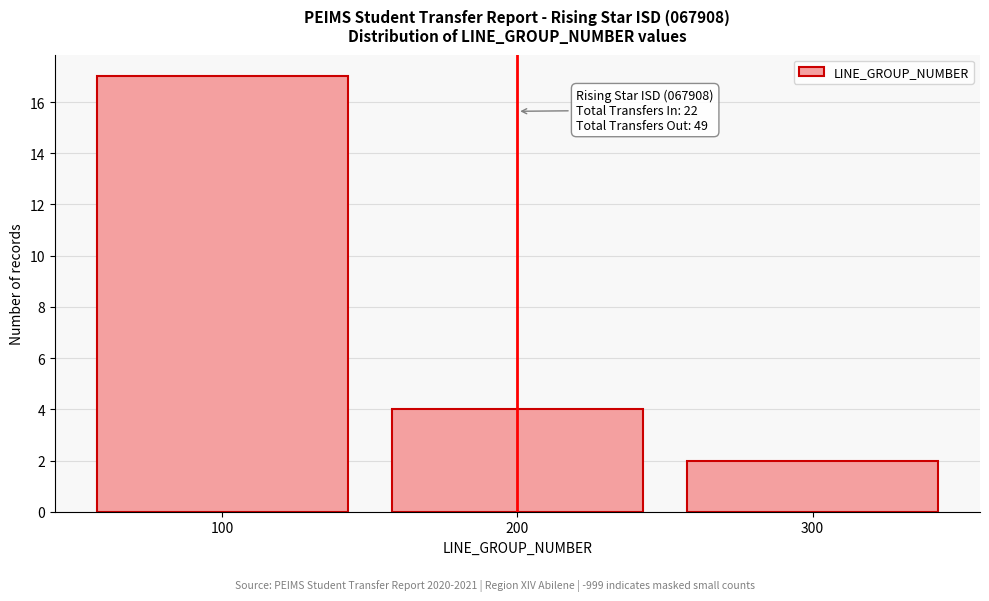

Over which range of the x-axis is the bar tallest?

50 to 150